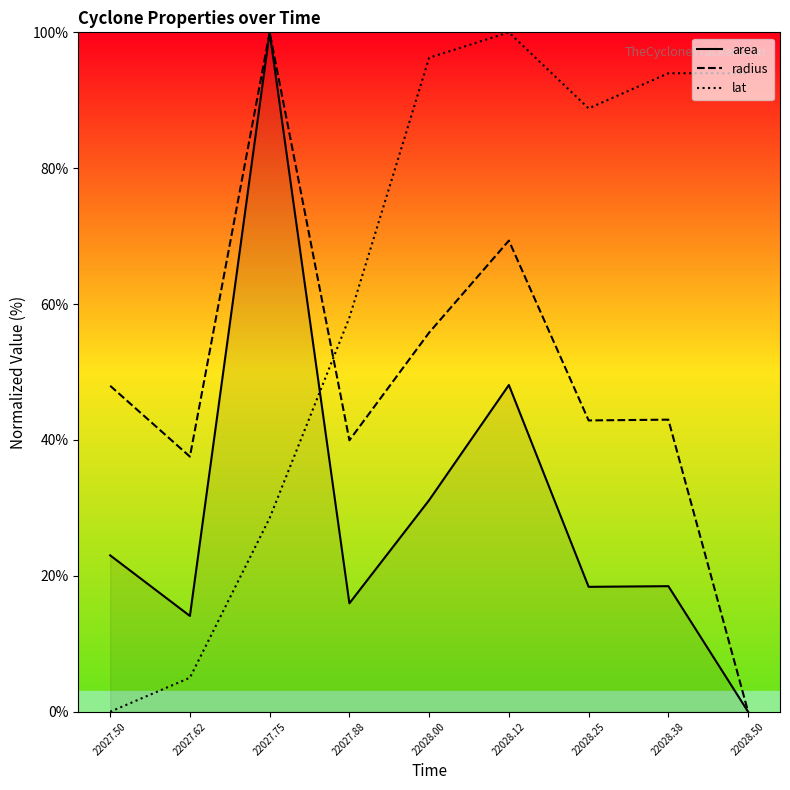

At which label does area reach its minimum?

22028.50